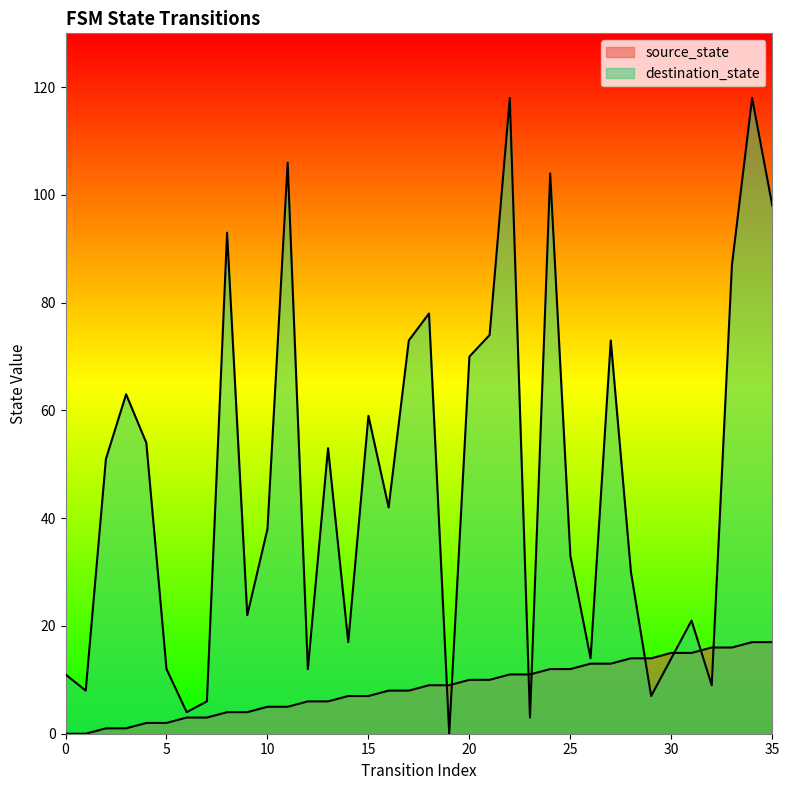

Which series has the largest total across all categories?

destination_state